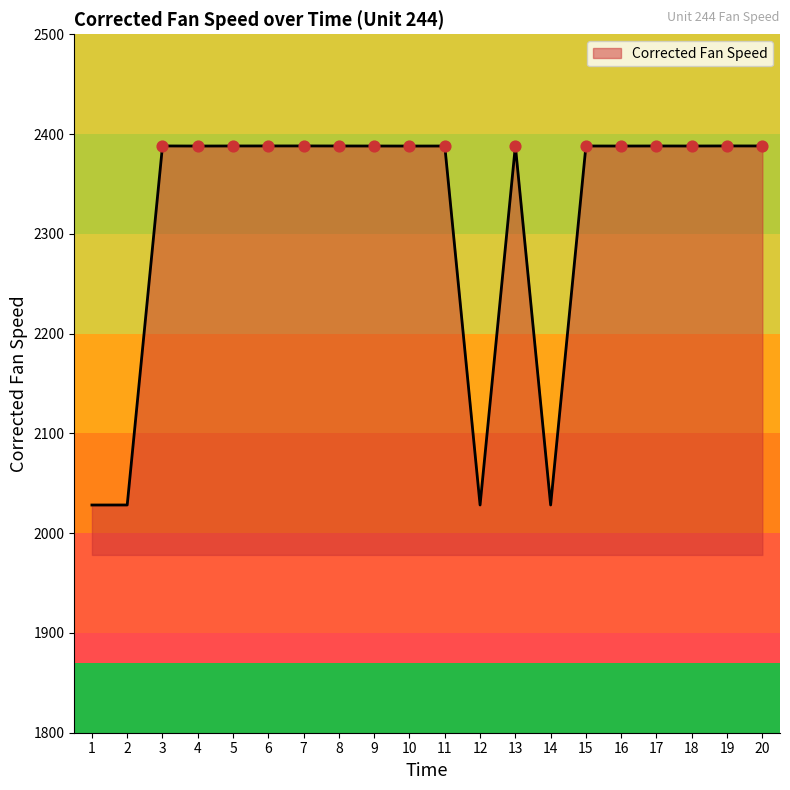

What is the ratio of the value at 8 to the value at 12?

1.2